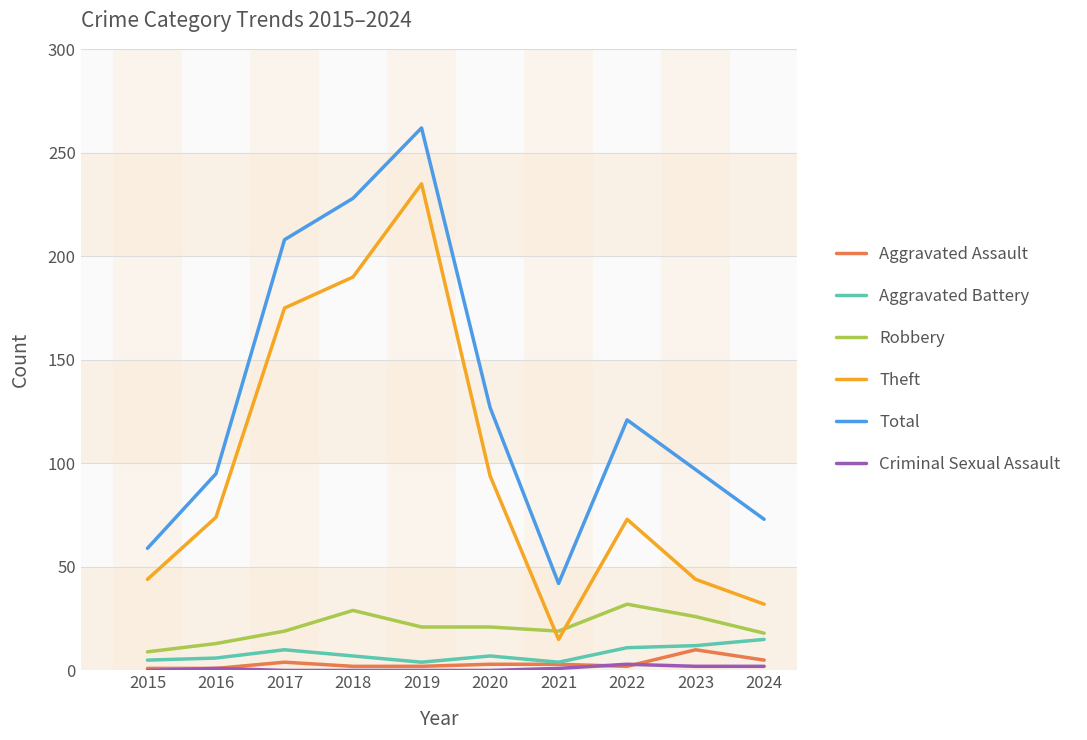

Which category has the highest value across all series?

2019